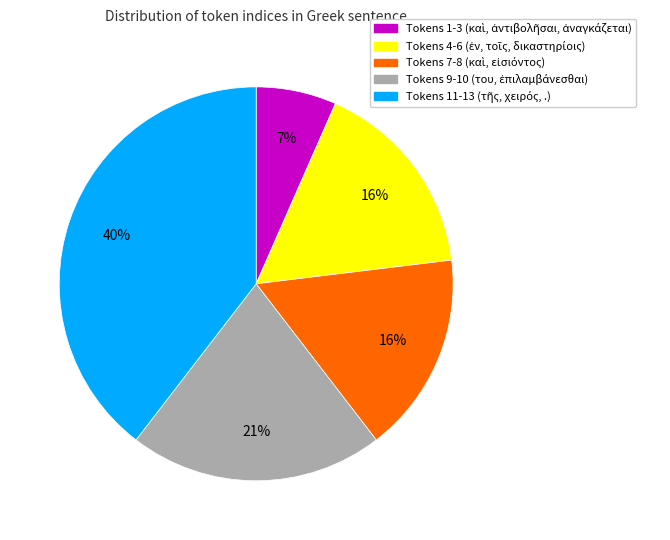

Does any single category account for the majority?

No